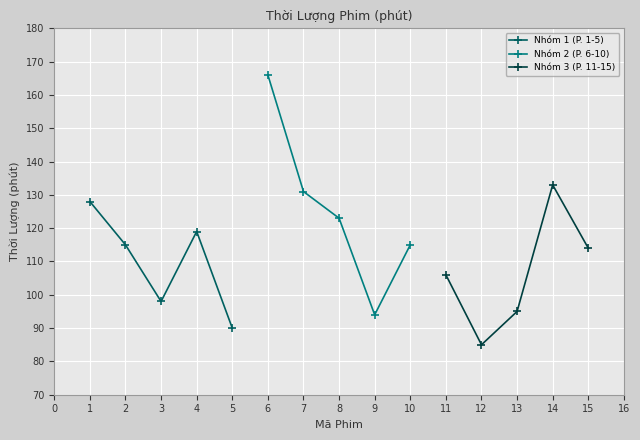

After their last crossing, which series has the higher values: Nhóm 3 (P. 11-15) or Nhóm 2 (P. 6-10)?

Nhóm 2 (P. 6-10)